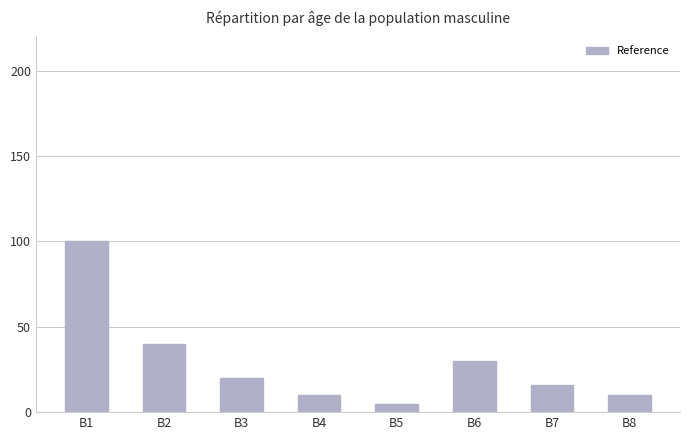

What is the change in value from B2 to B6?

-10